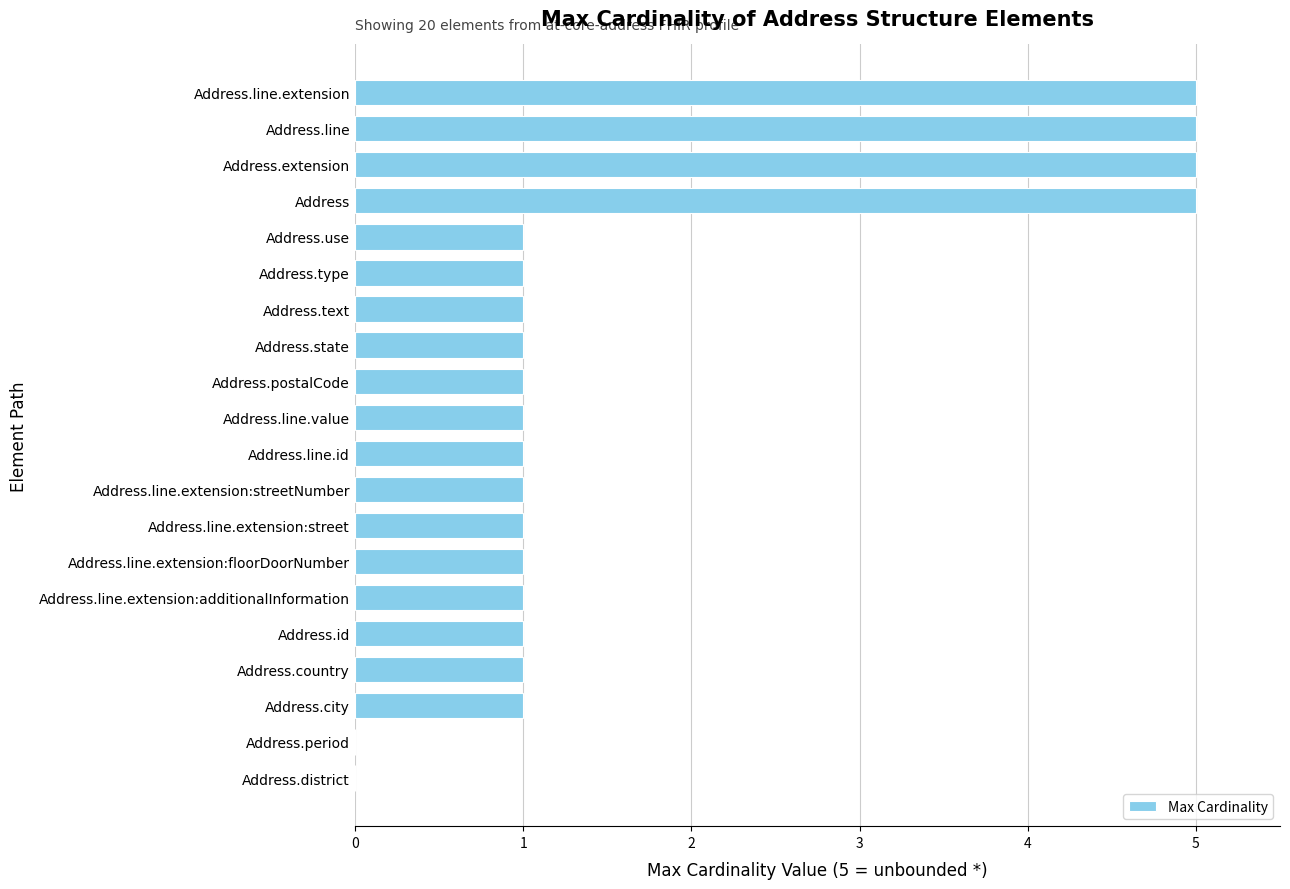

Reading bottom to top, what are all the values shown in this chart?

Address.district=0	Address.period=0	Address.city=1	Address.country=1	Address.id=1	Address.line.extension:additionalInformation=1	Address.line.extension:floorDoorNumber=1	Address.line.extension:street=1	Address.line.extension:streetNumber=1	Address.line.id=1	Address.line.value=1	Address.postalCode=1	Address.state=1	Address.text=1	Address.type=1	Address.use=1	Address=5	Address.extension=5	Address.line=5	Address.line.extension=5